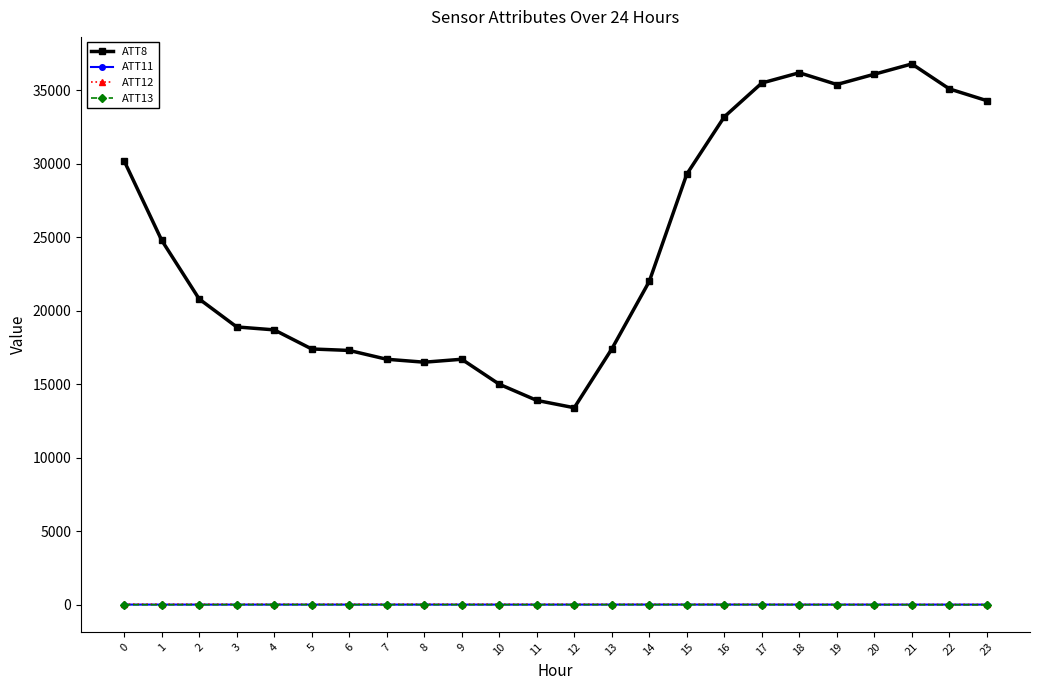

True or false: ATT13 and ATT8 intersect in this chart.

False